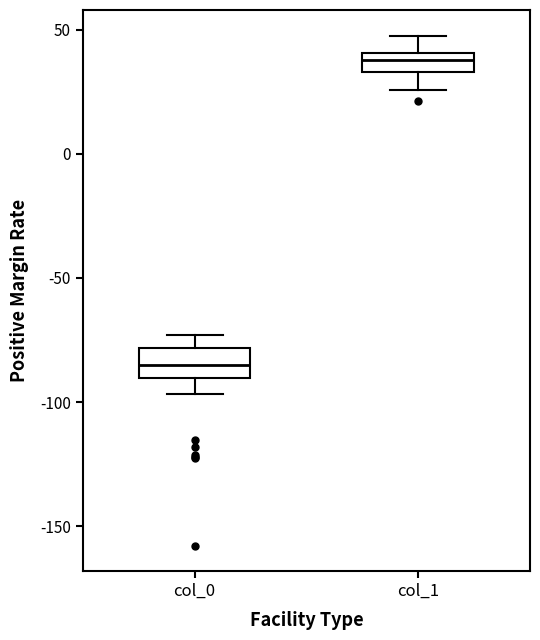

Reading left to right, transcribe this box plot: for each box, give where its median line is, the range the box spans, and where its two whiskers end, as read against the y-axis. The values are not printed on the chart, so give them approximately, as read against the axis.

col_0: median -85, box -90 to -80, whiskers -95 to -75
col_1: median 40 (inside the box), box 35 to 40, whiskers 25 to 50